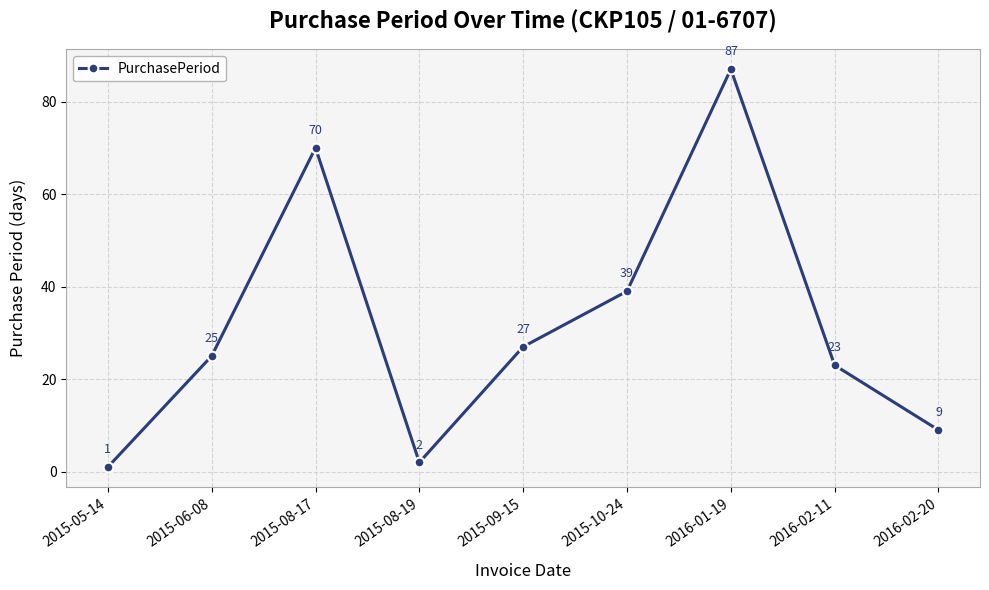

Between 2016-01-19 and 2015-08-19, which is larger?

2016-01-19